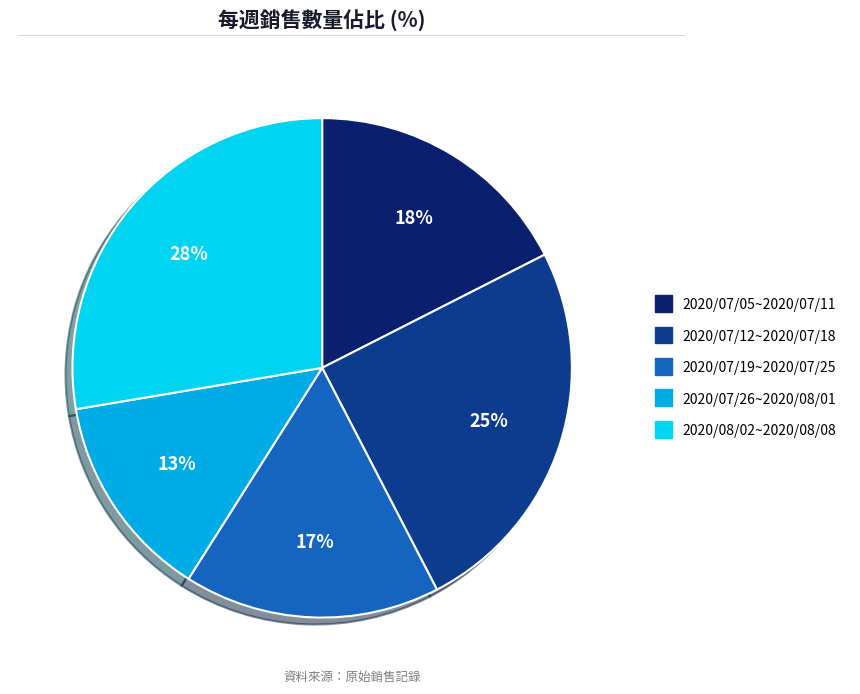

Which slice is the largest?

2020/08/02~2020/08/08